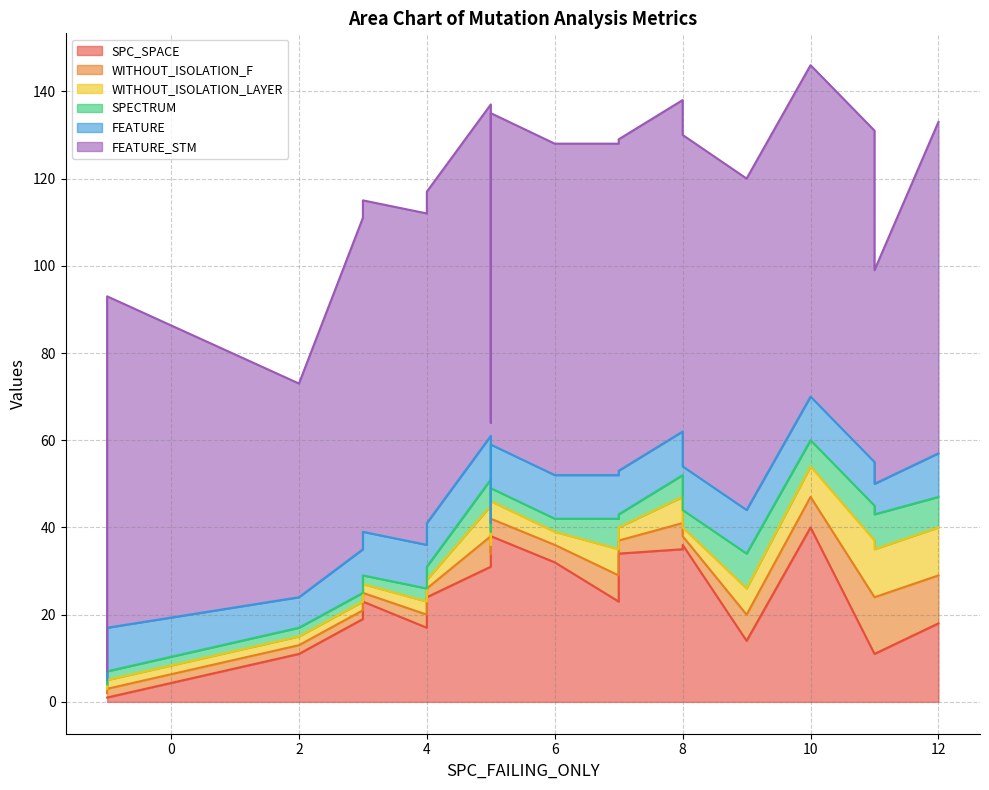

What is the maximum value for WITHOUT_ISOLATION_F?

13